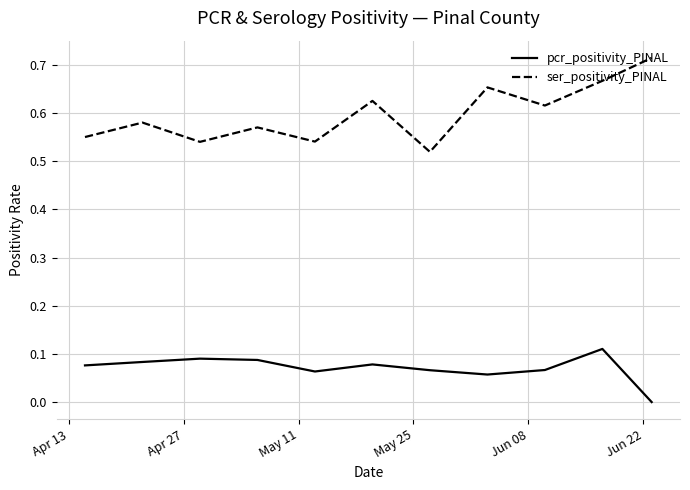

Which series has the largest total across all categories?

ser_positivity_PINAL